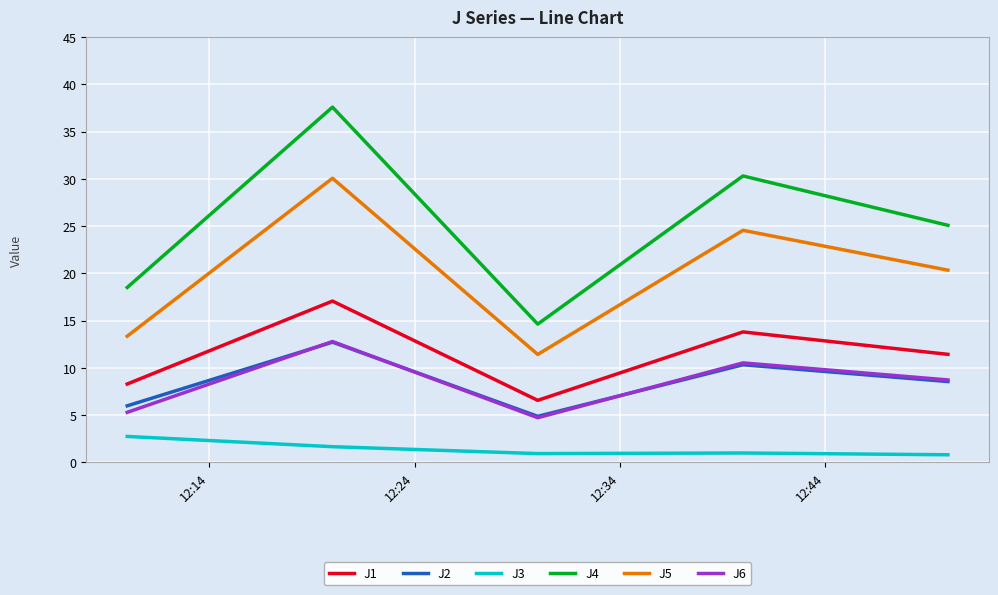

What is the highest value of the J1 series?

17.1